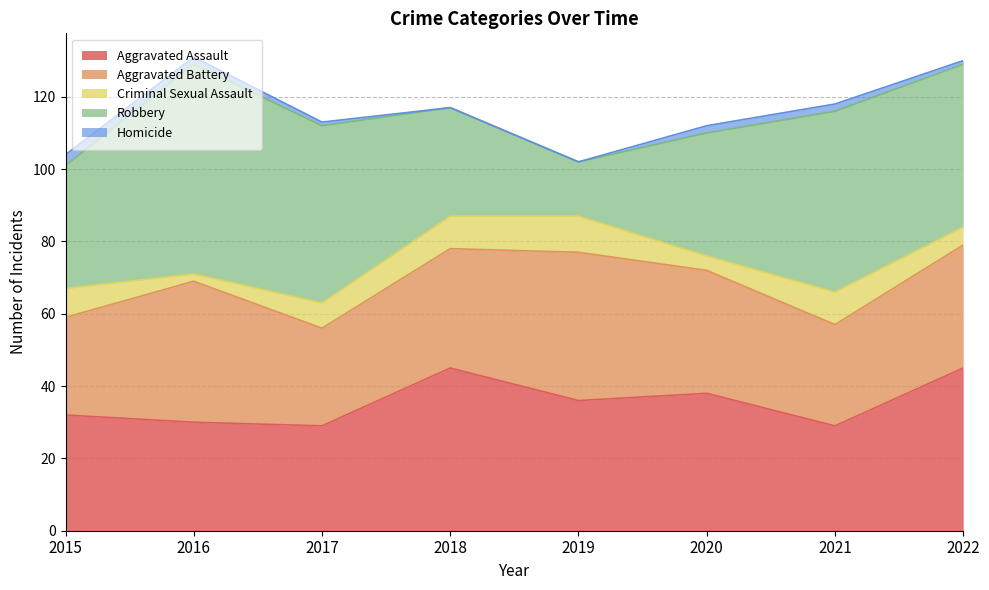

What is the difference between the second highest and minimum values in the Aggravated Battery series?

12